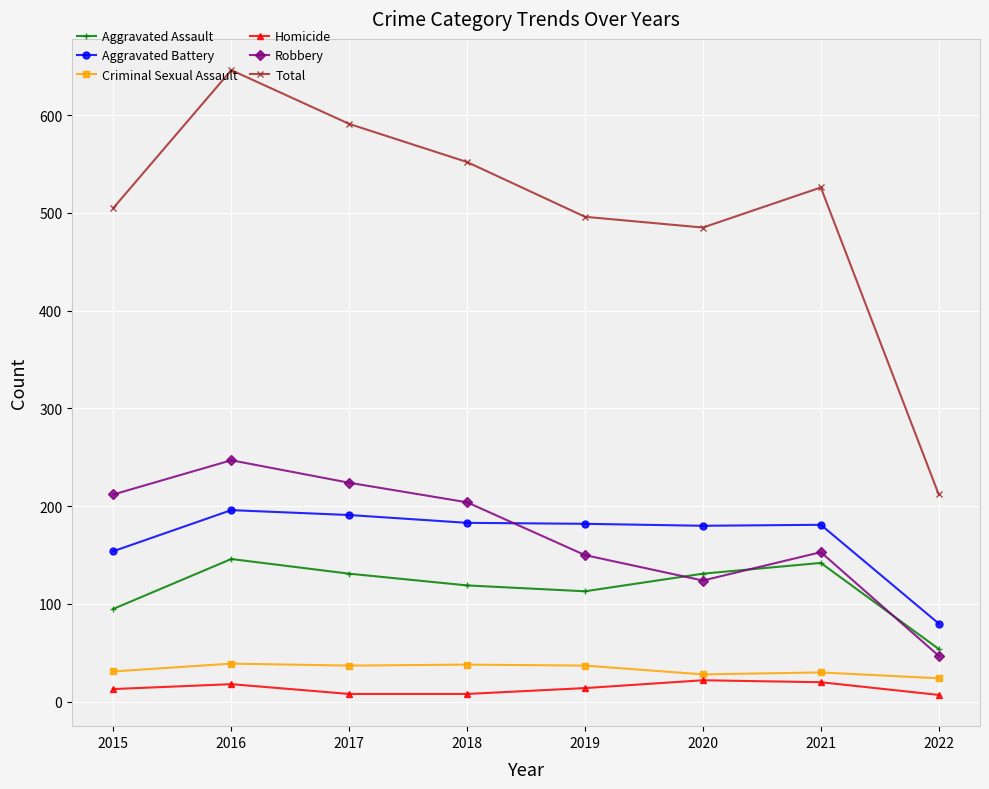

Which series has the largest total across all categories?

Total